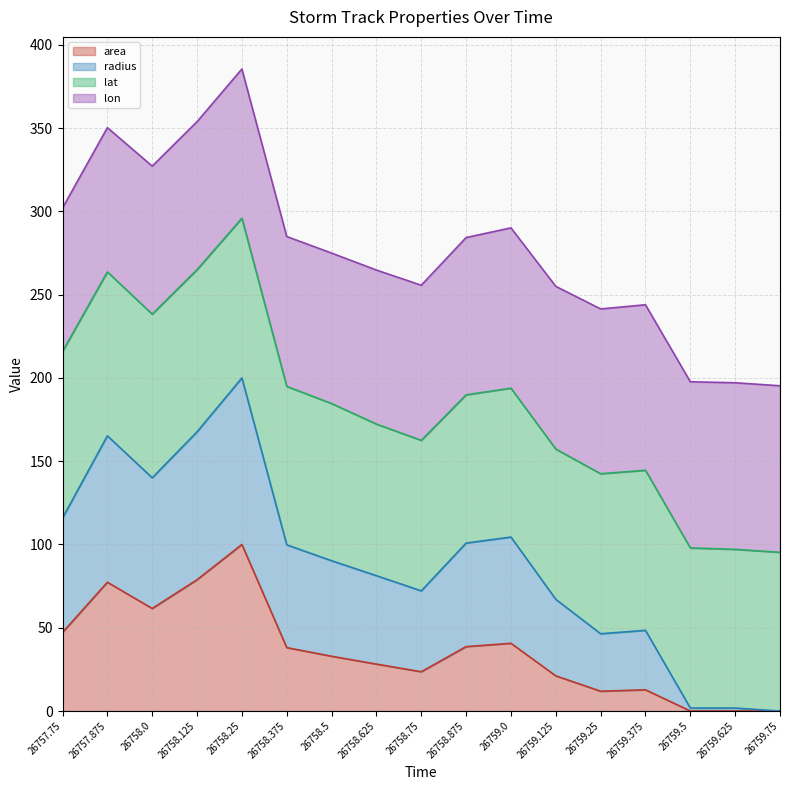

The value of area at 26759.375 is 2.9. True or false?

False